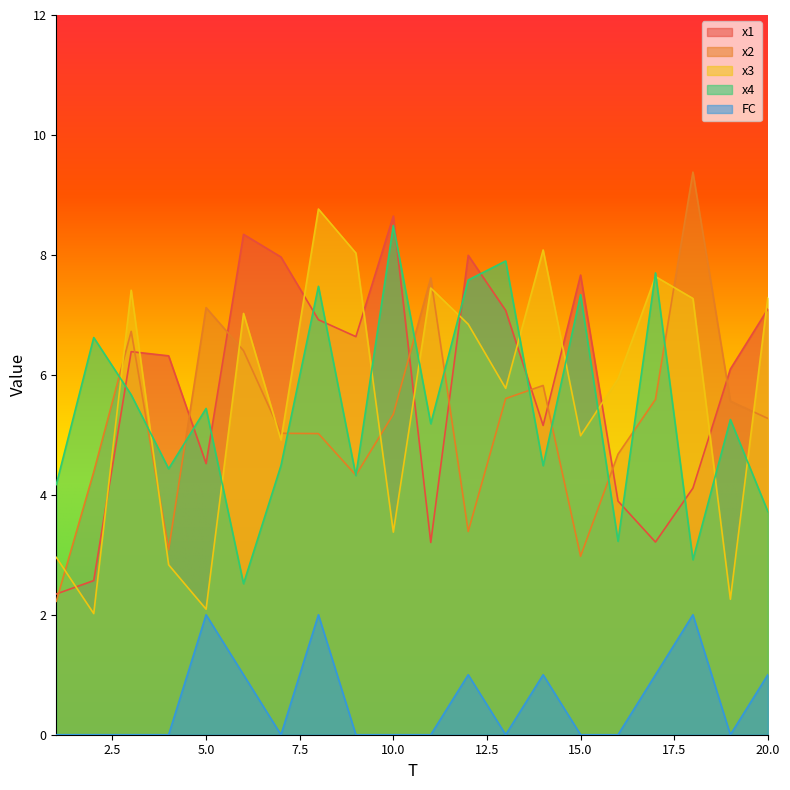

Is it true that x2 equals 5.3 at 10.0?

True